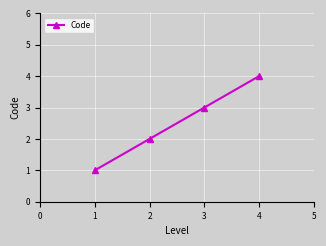

What is the sum of all values?

10